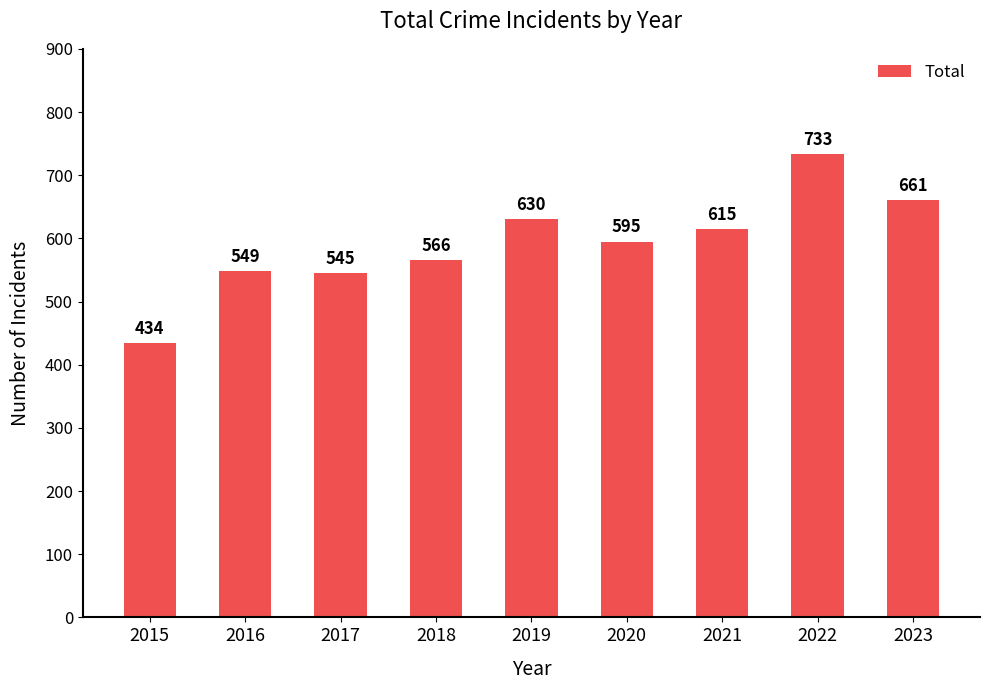

At which category does the chart reach its peak across all series?

2022